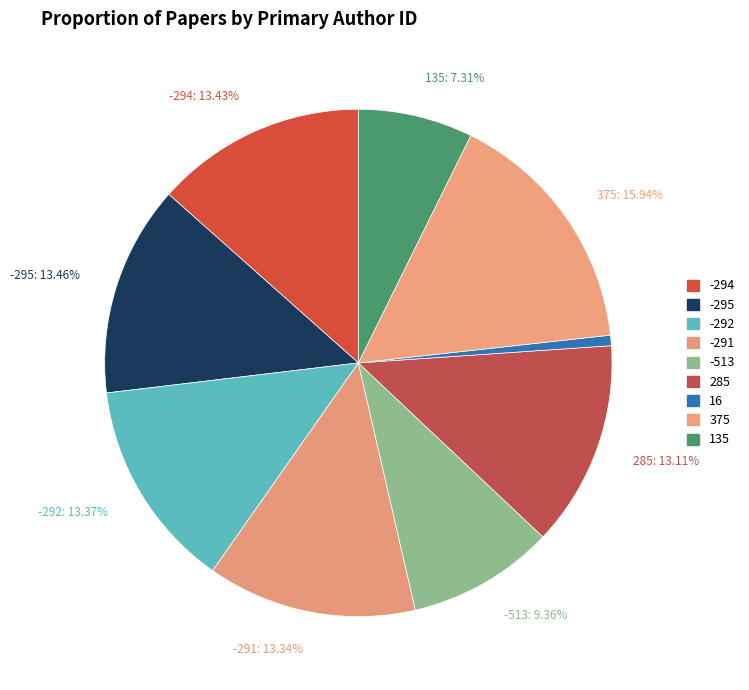

Count the number of slices in the pie.

9